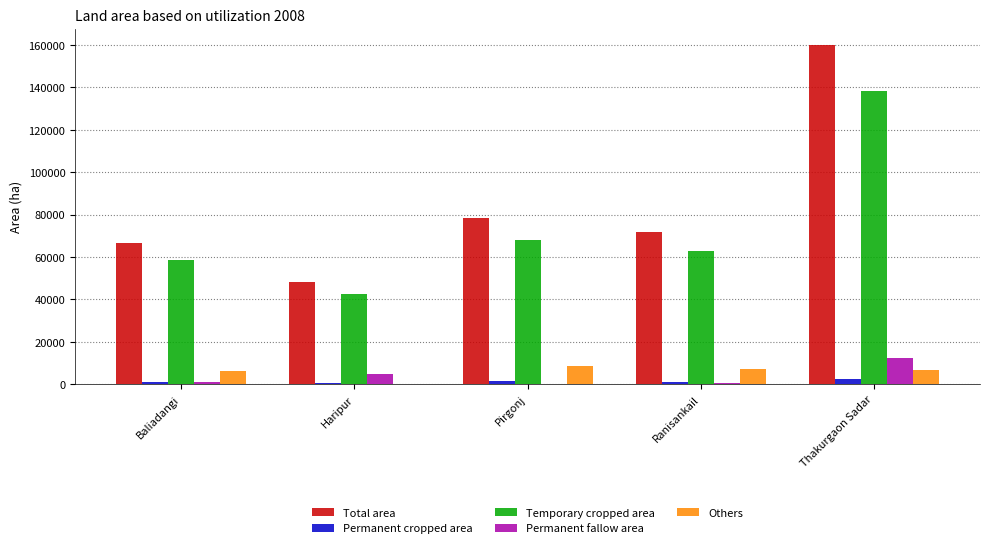

Are the bars horizontal?

No